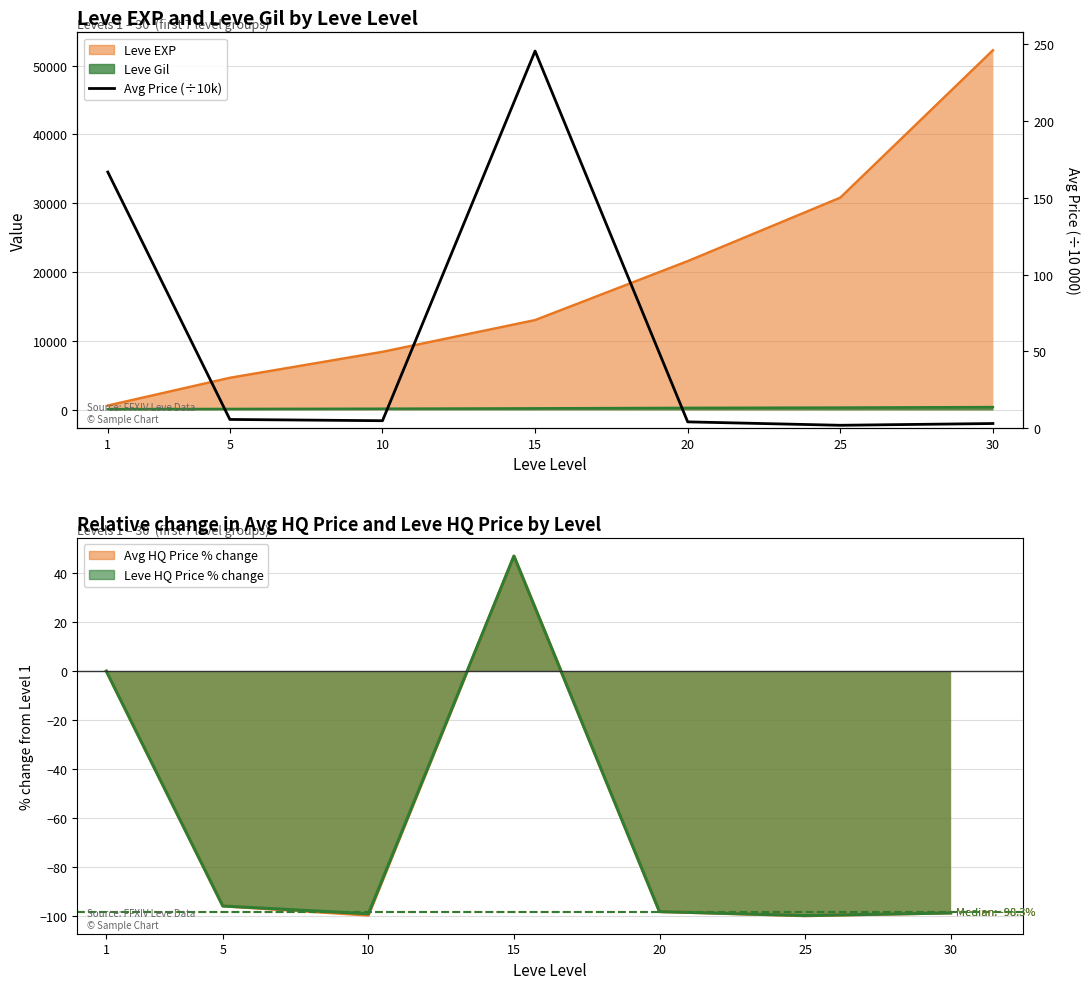

What is the difference between the maximum and minimum values?

244.0